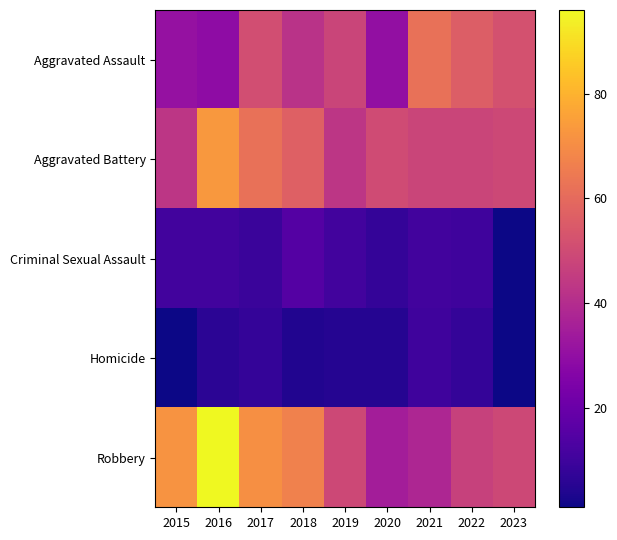

List the series in order of their peak value, lowest first.

Homicide, Criminal Sexual Assault, Aggravated Assault, Aggravated Battery, Robbery